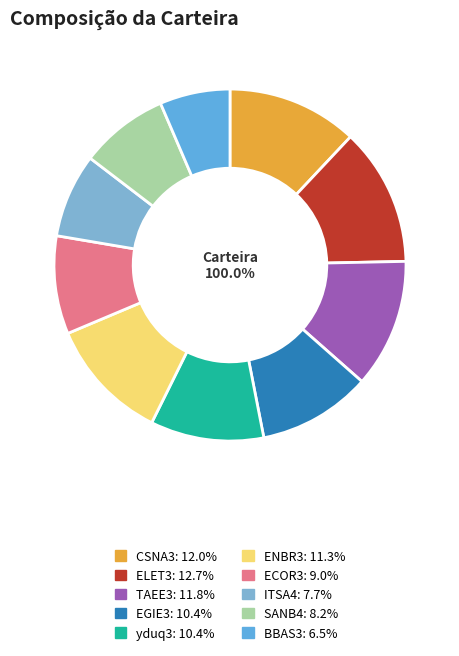

Does any single category account for the majority?

No